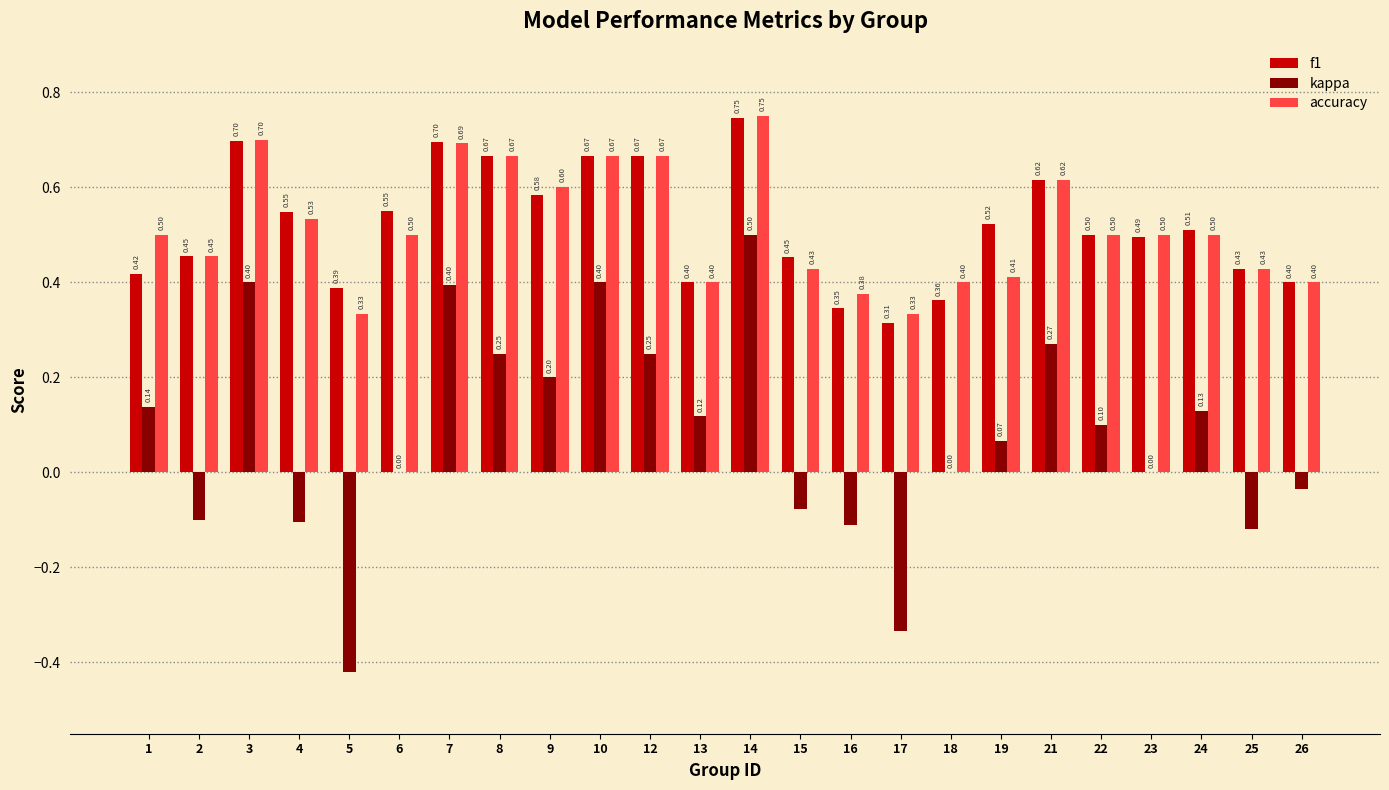

What is the sum of all accuracy values?

12.4